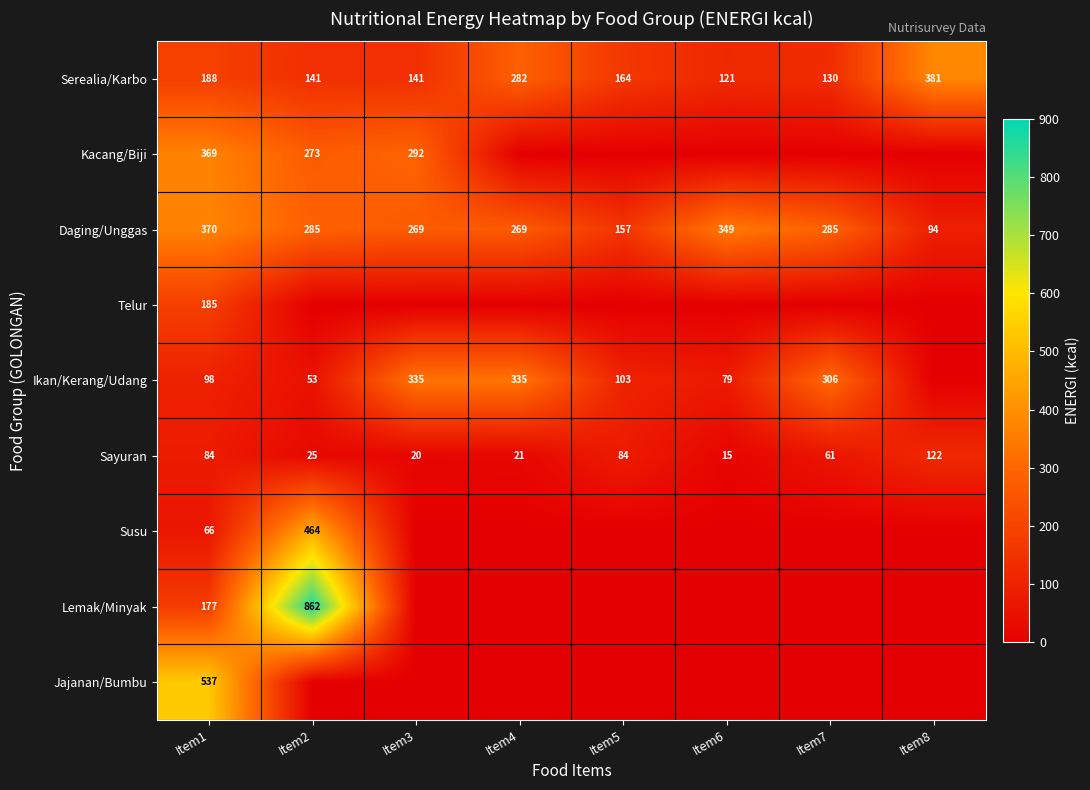

Where does the Daging/Unggas series first go above 285?

Item1